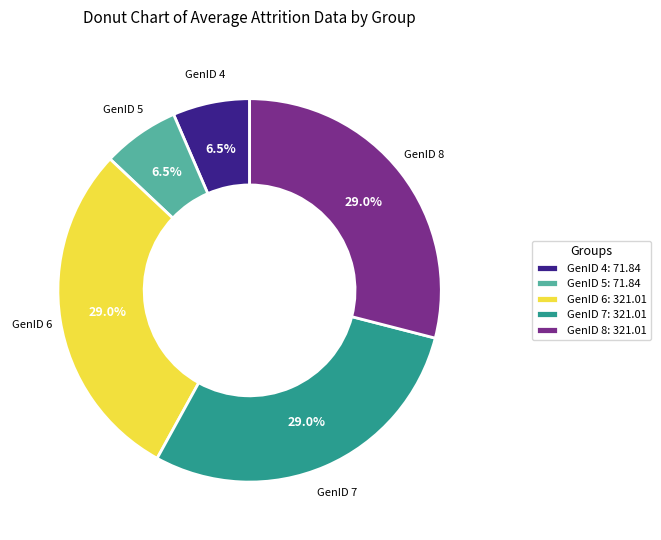

How many slices are in this pie chart?

5